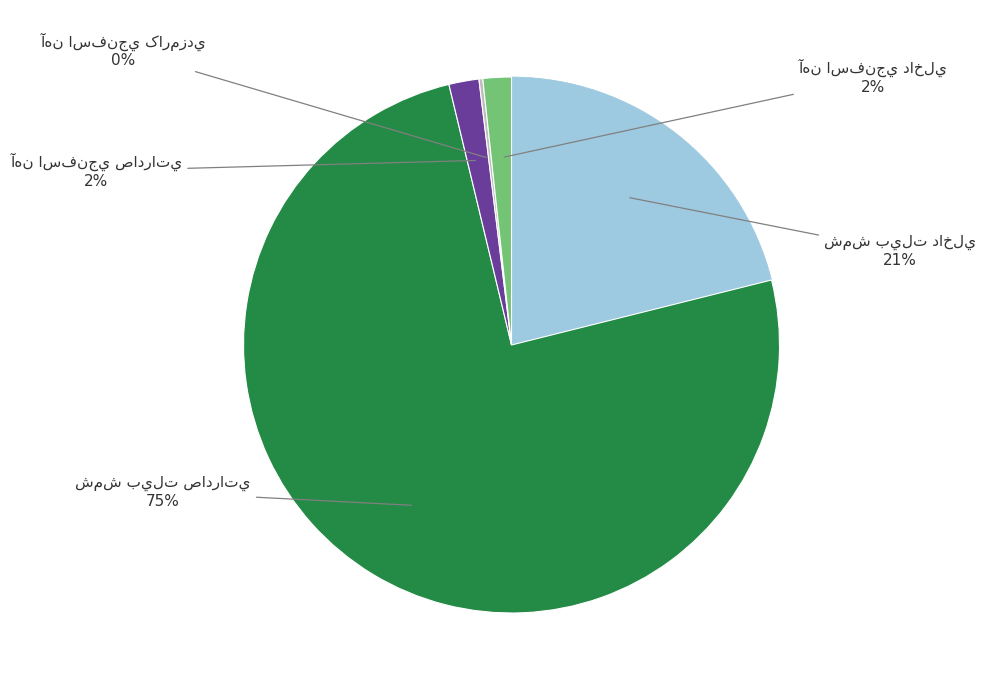

To the nearest percent, what is the difference between the largest and smallest slice percentages?

75%